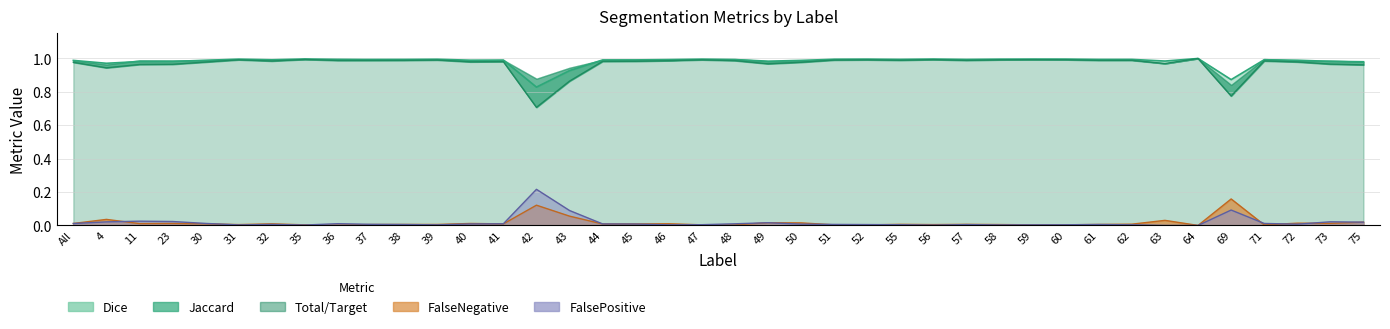

At which category does the chart reach its minimum across all series?

64